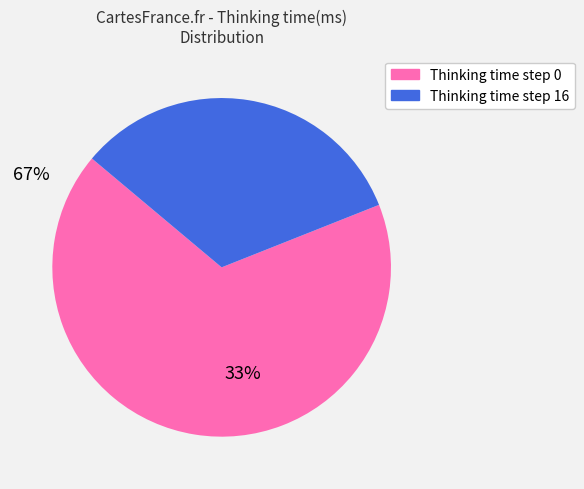

Is there any slice that represents more than half of the pie?

Yes